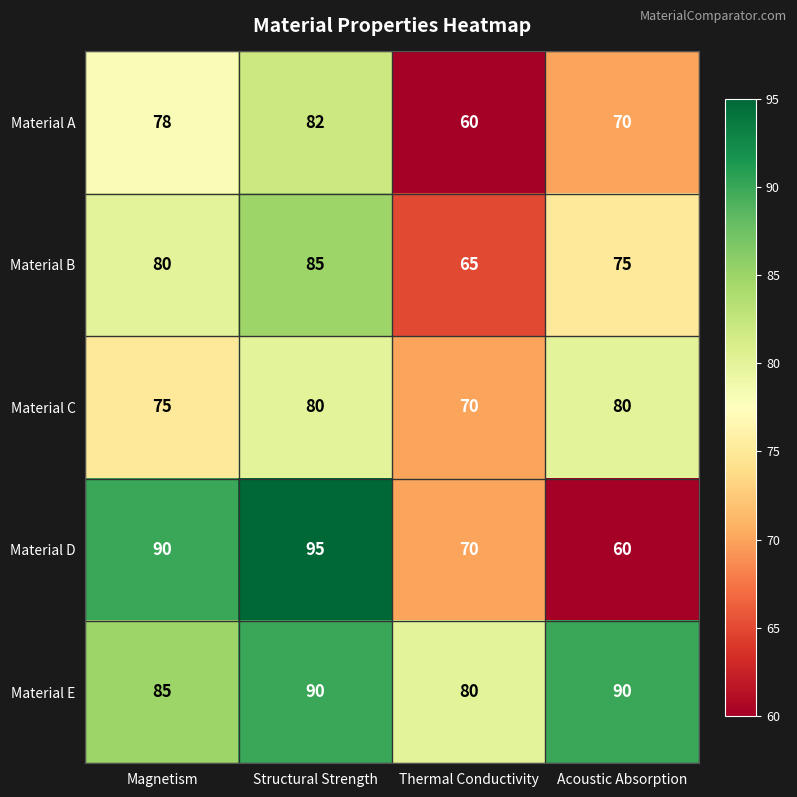

At which category does the chart reach its peak across all series?

Structural Strength